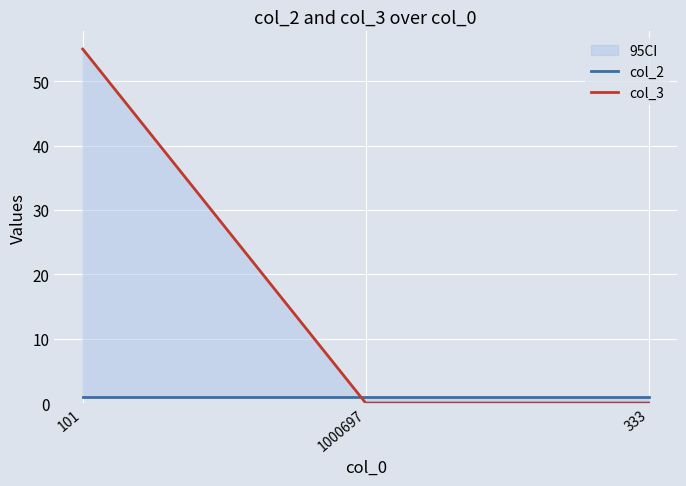

True or false: col_2 has a value of 1 at 333.

True